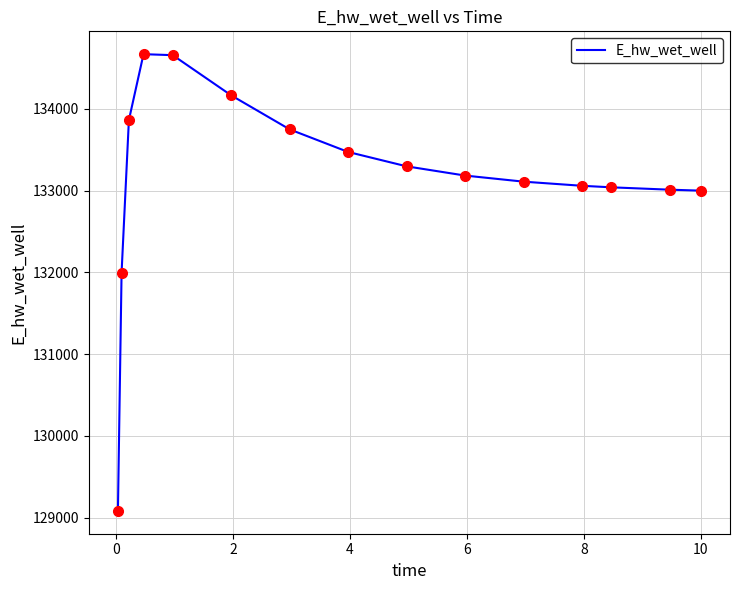

What is the maximum value shown in the chart?

134666.2